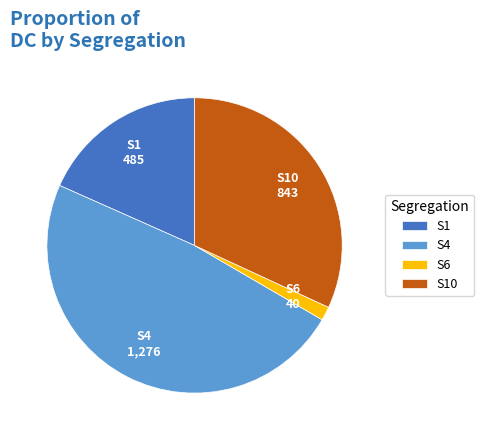

Is the sum of S1 and S10 greater than half?

Yes